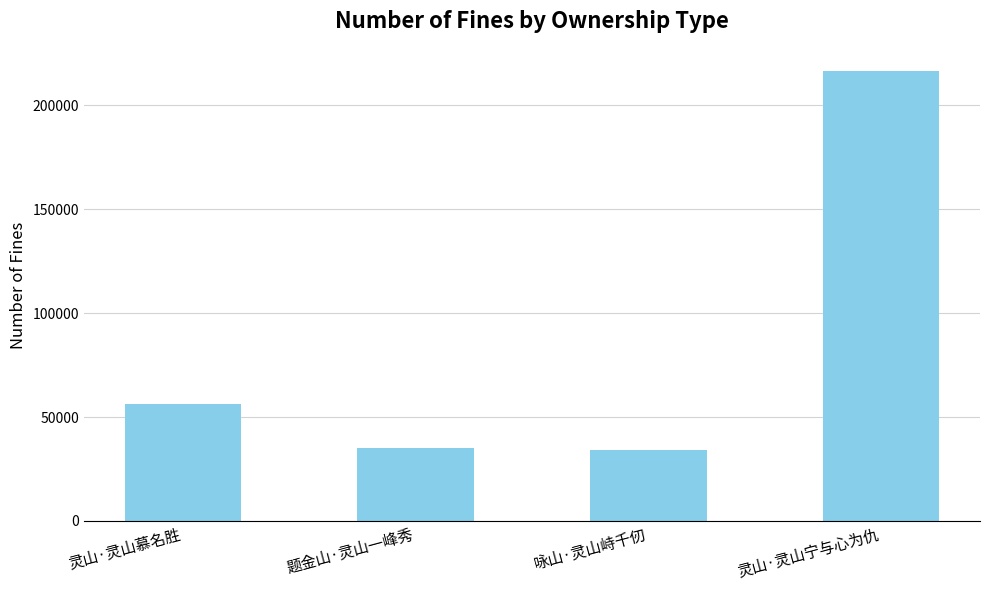

What position from the right is 题金山·灵山一峰秀?

3